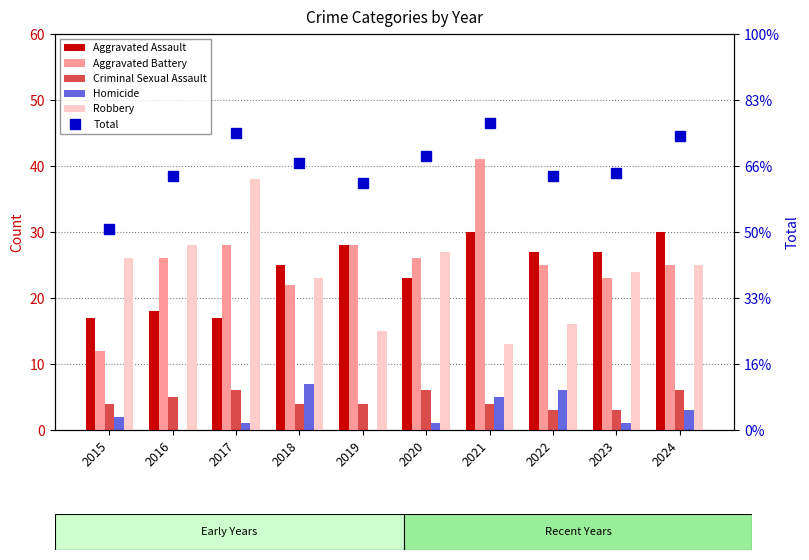

Reading left to right, transcribe all the data shown in this chart.

Aggravated Assault: 17	18	17	25	28	23	30	27	27	30
Aggravated Battery: 12	26	28	22	28	26	41	25	23	25
Criminal Sexual Assault: 4	5	6	4	4	6	4	3	3	6
Homicide: 2	0	1	7	0	1	5	6	1	3
Robbery: 26	28	38	23	15	27	13	16	24	25
Total: 61	77	90	81	75	83	93	77	78	89